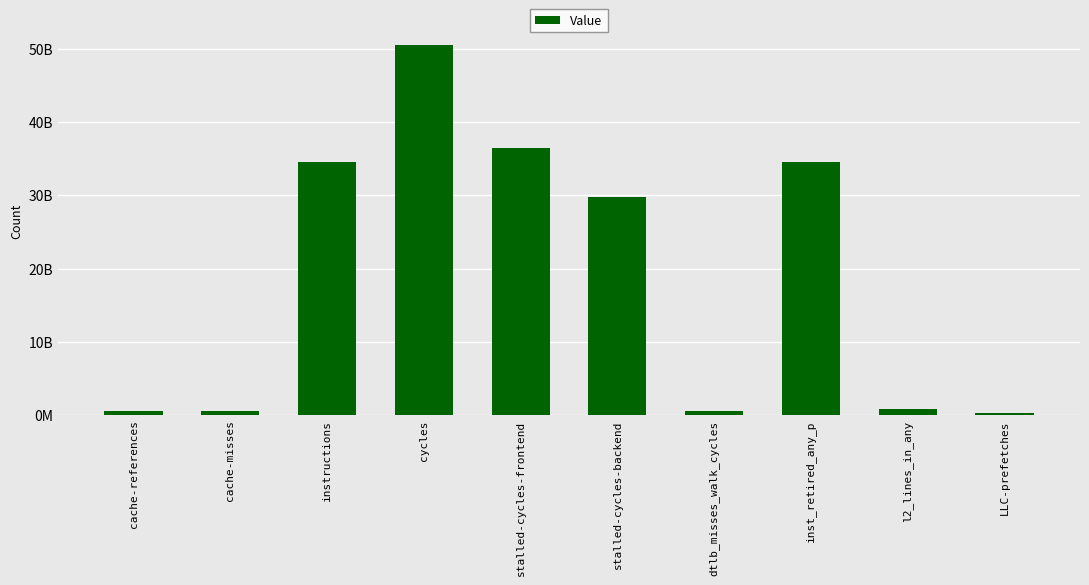

Which has a higher value, cache-misses or dtlb_misses_walk_cycles?

cache-misses